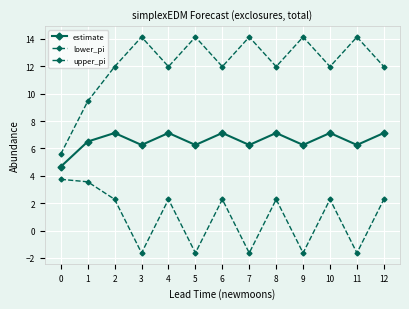

Between 6 and 3, which is larger?

6